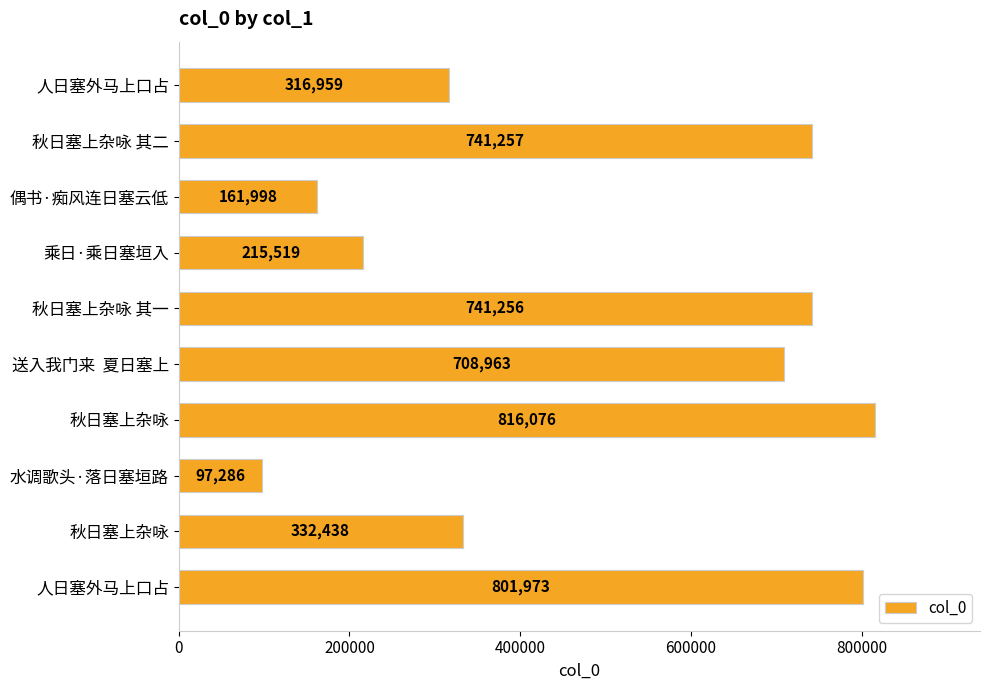

How many bars are there in total?

10